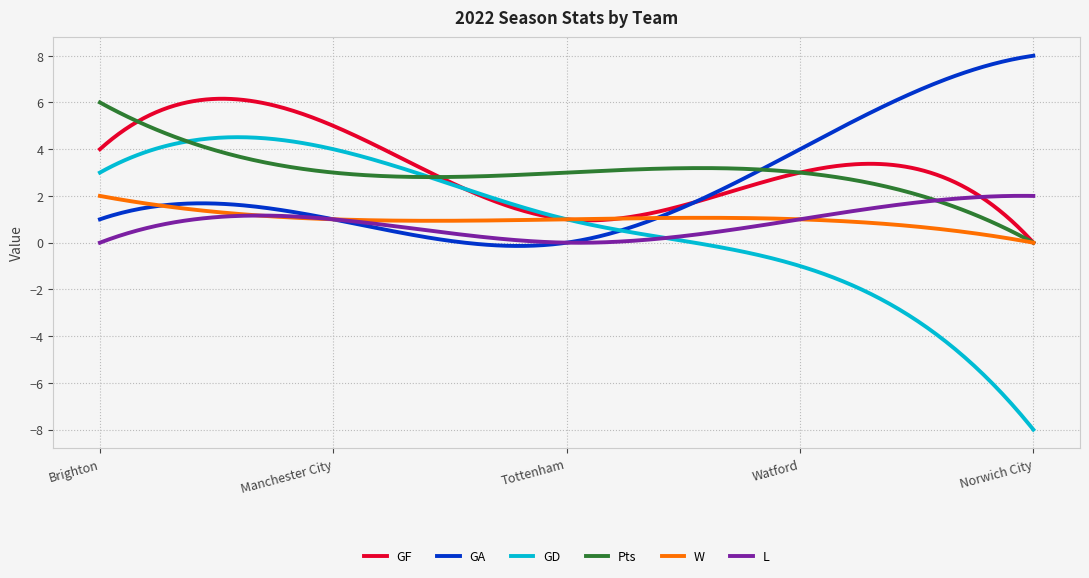

What is the minimum value shown in the chart?

-8.0